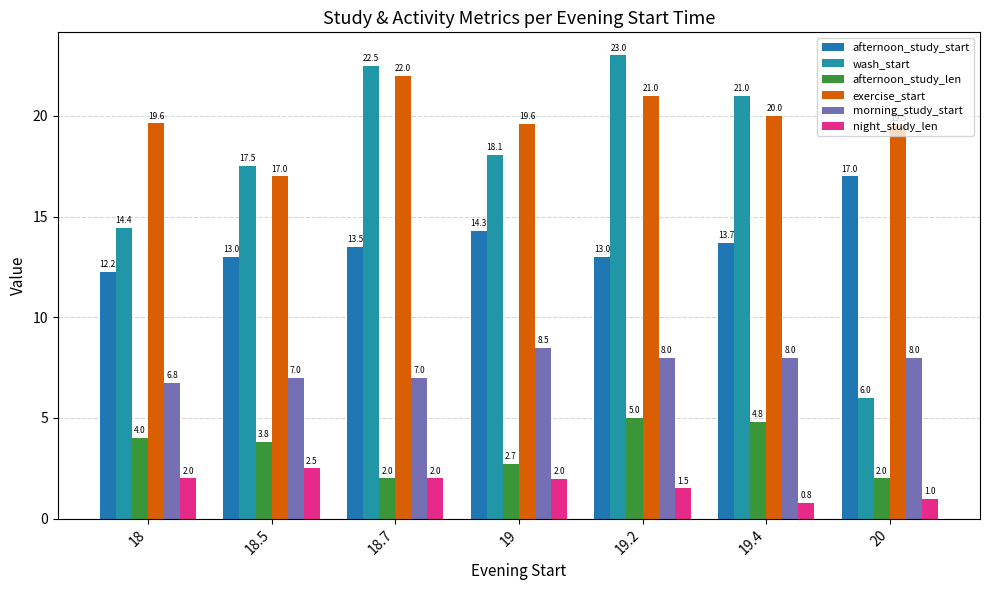

Which series has the largest total across all categories?

exercise_start